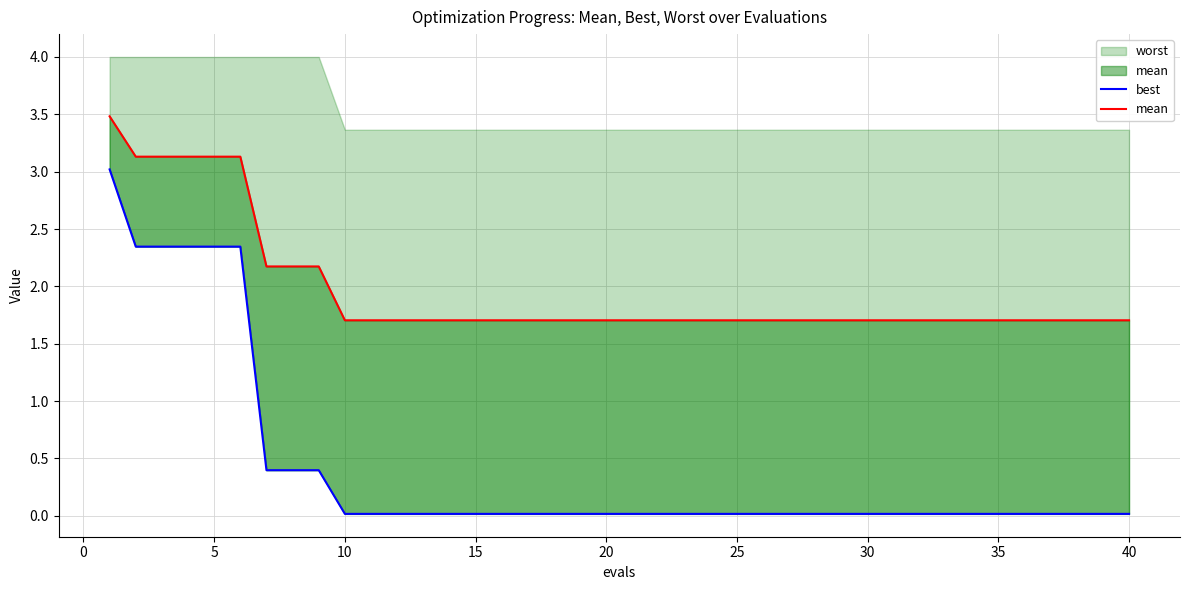

True or false: mean has a value of 1.7 at 25.

True